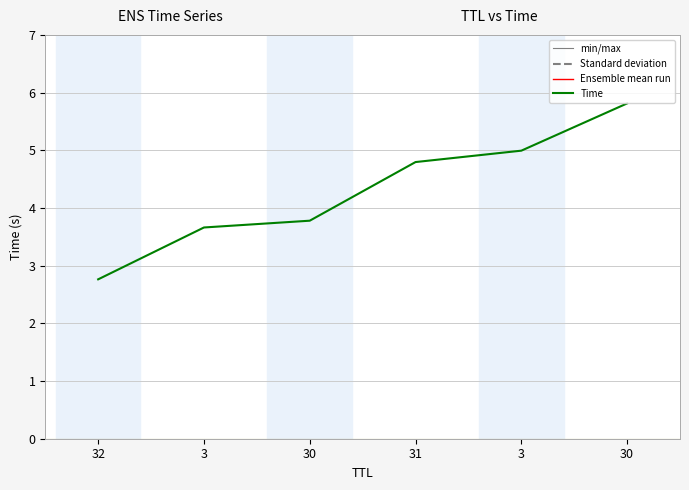

What is the difference between the maximum and minimum values?

3.1